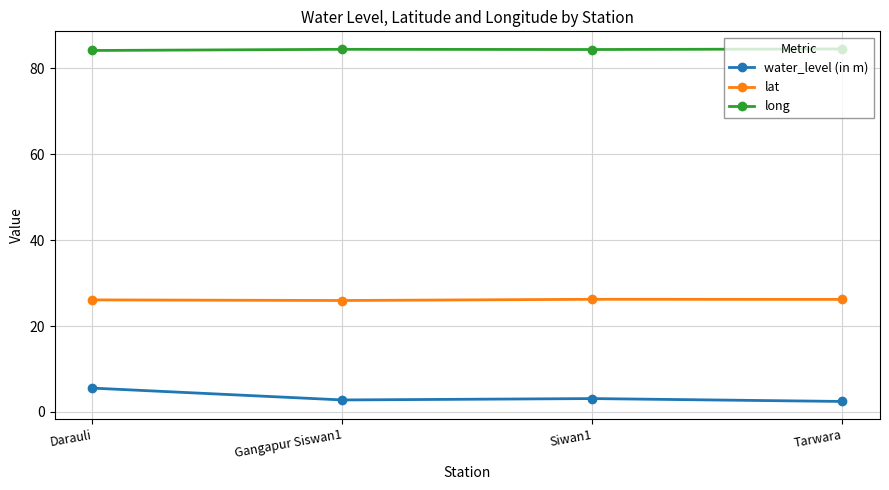

List the series in order of their peak value, lowest first.

water_level (in m), lat, long